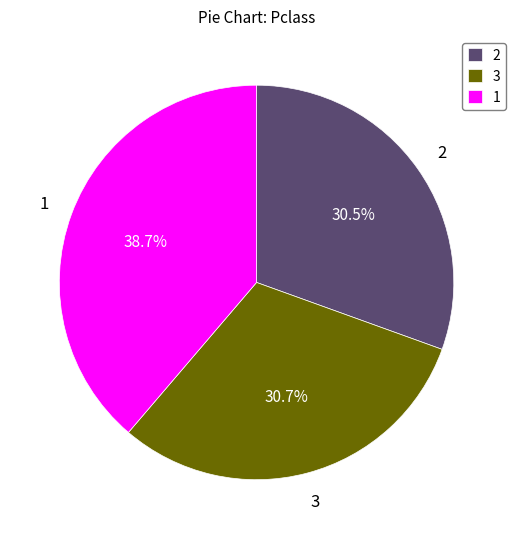

What percentage is NOT represented by 1?

61.3%